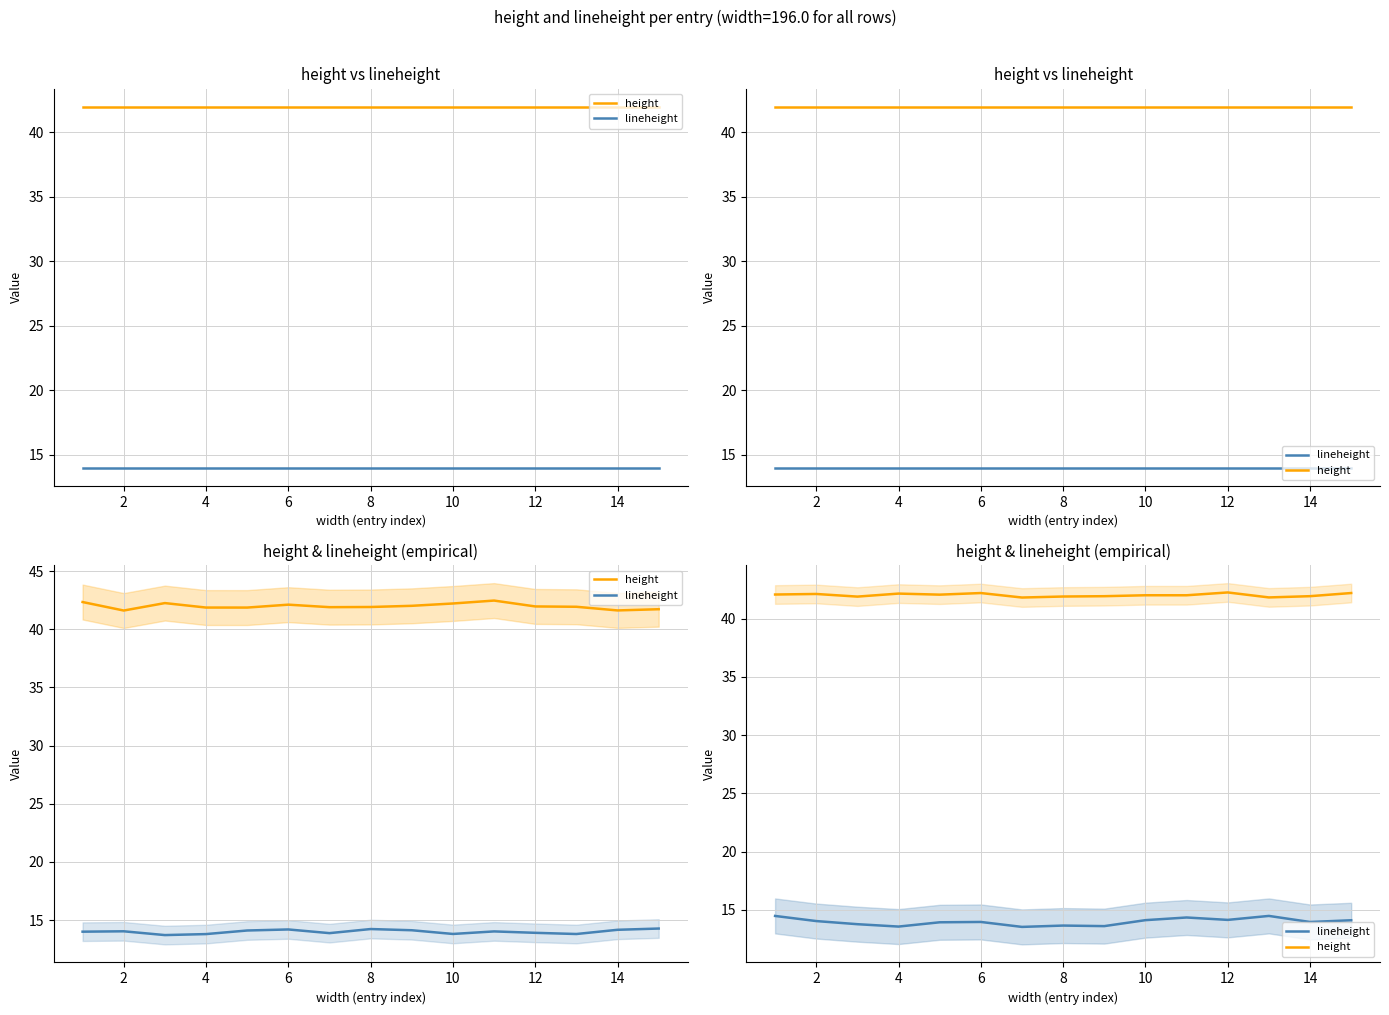

Rank the series by their average value, from lowest to highest.

lineheight, height